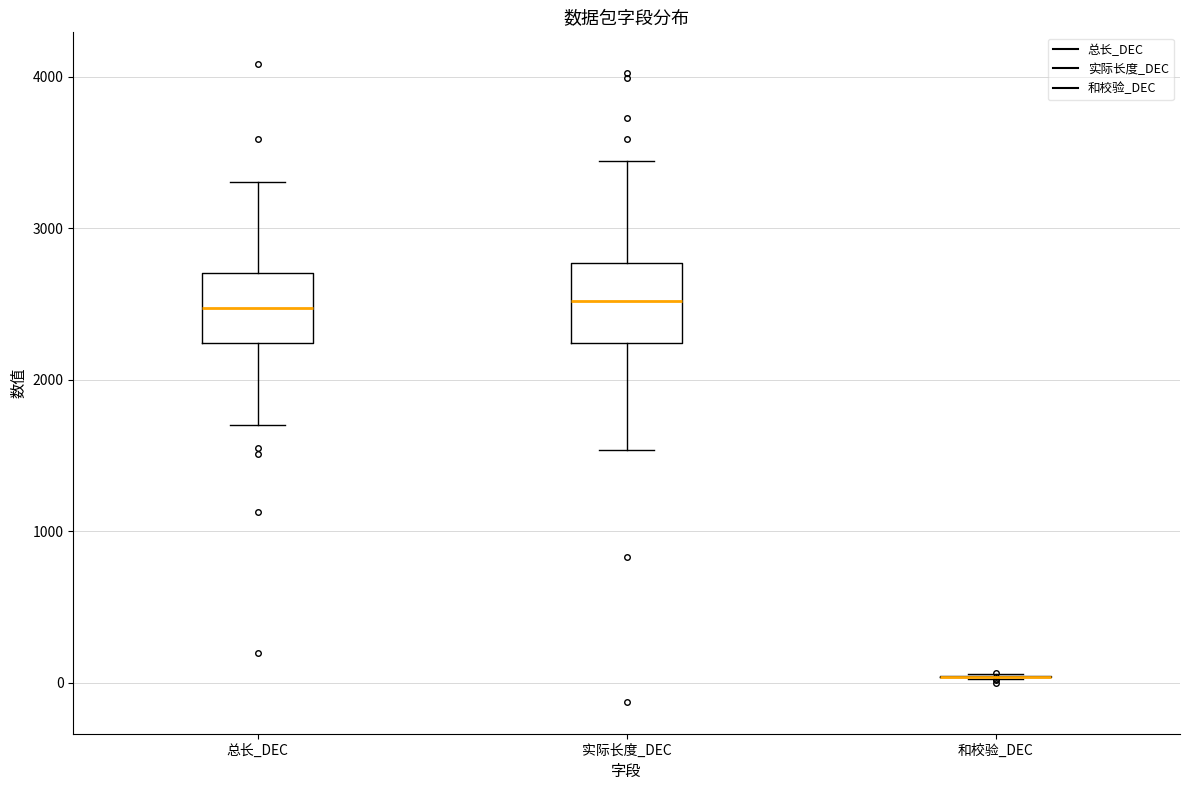

Reading left to right, read every box against the y-axis: the position of its median line, the range the box covers, and the ends of its whiskers. The values are not printed on the chart, so give them approximately, as read against the axis.

总长_DEC: median 2500, box 2200 to 2700, whiskers 1700 to 3300
实际长度_DEC: median 2500, box 2200 to 2800, whiskers 1500 to 3400
和校验_DEC: box collapsed to a line at 0, whiskers 0 to 100